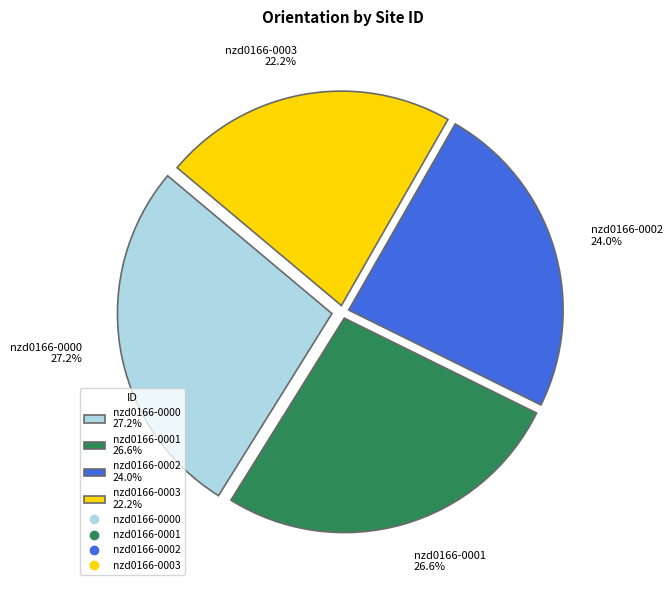

Rank the categories by value from lowest to highest.

nzd0166-0003, nzd0166-0002, nzd0166-0001, nzd0166-0000